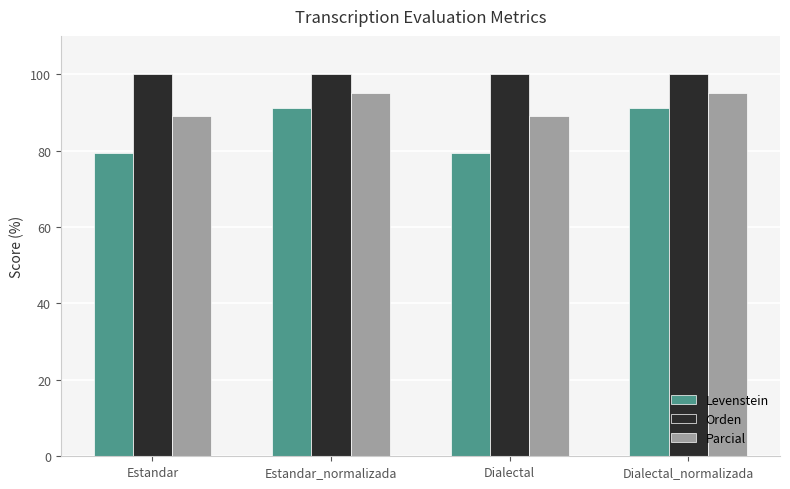

Rank the series by their average value, from lowest to highest.

Levenstein, Parcial, Orden